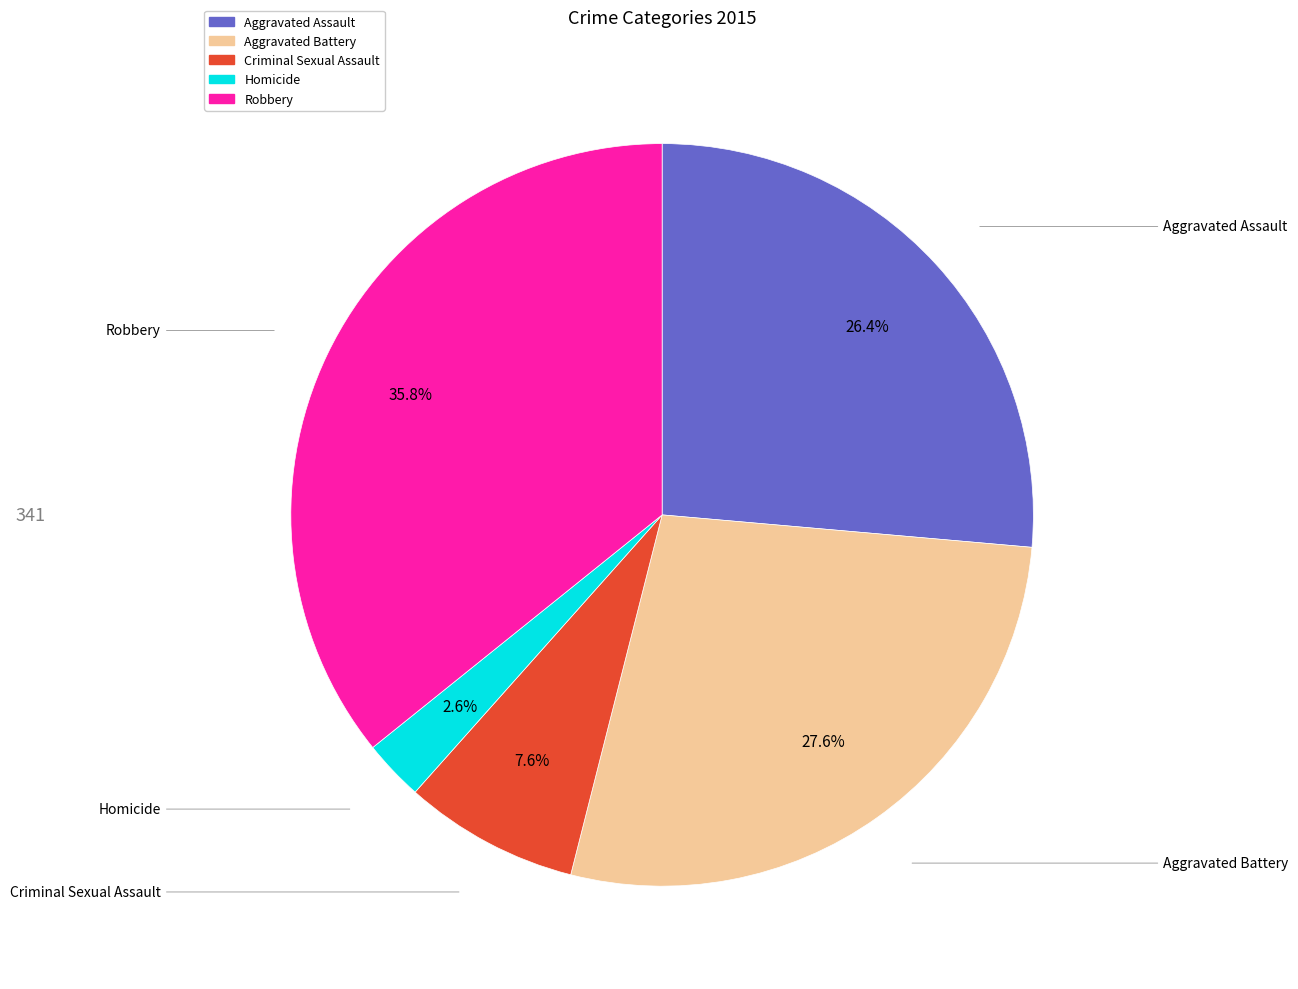

Does Aggravated Assault account for over 50% of the chart?

No